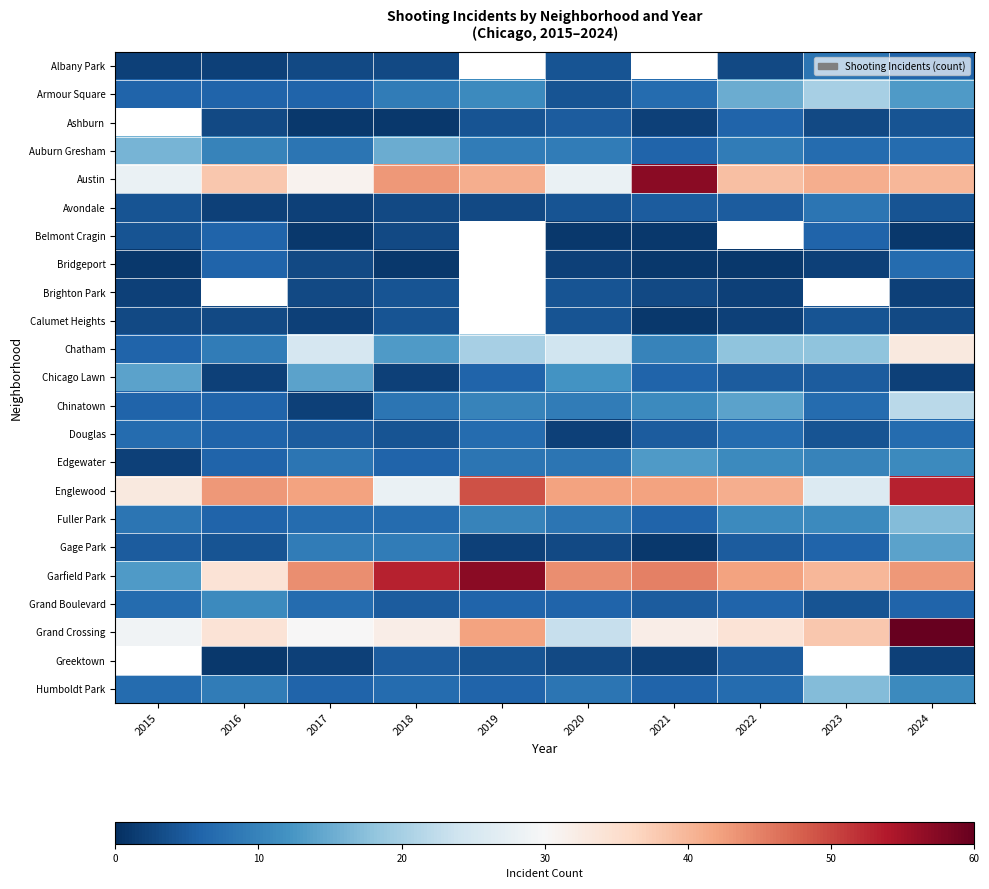

How many distinct data groups are displayed?

23